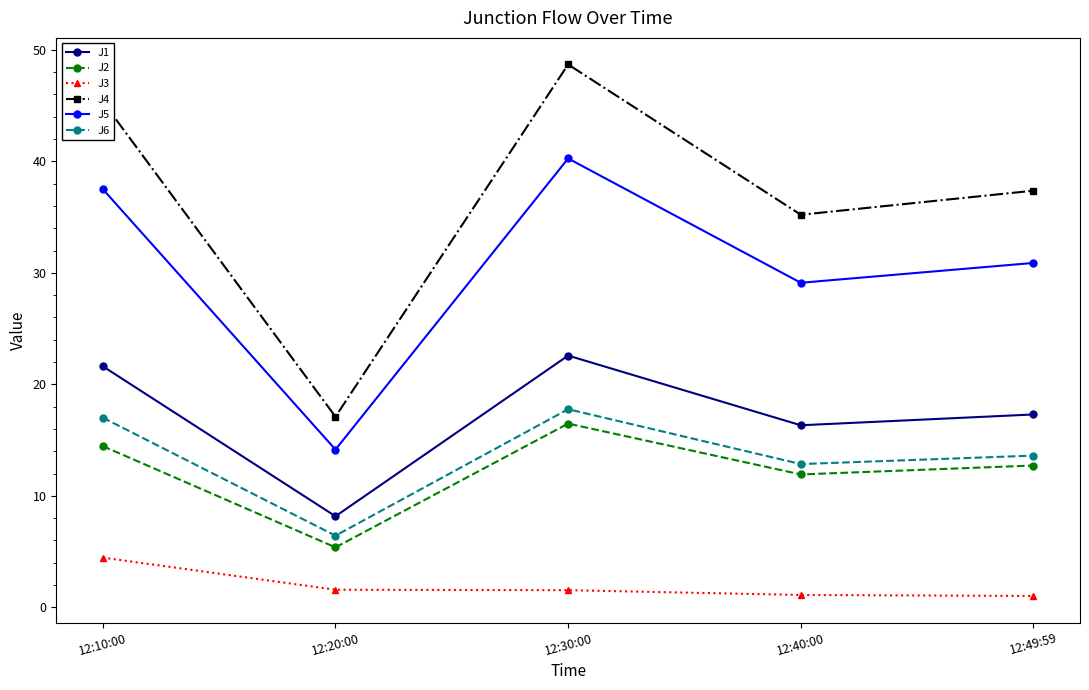

How many interior local valleys does the J1 series have?

2